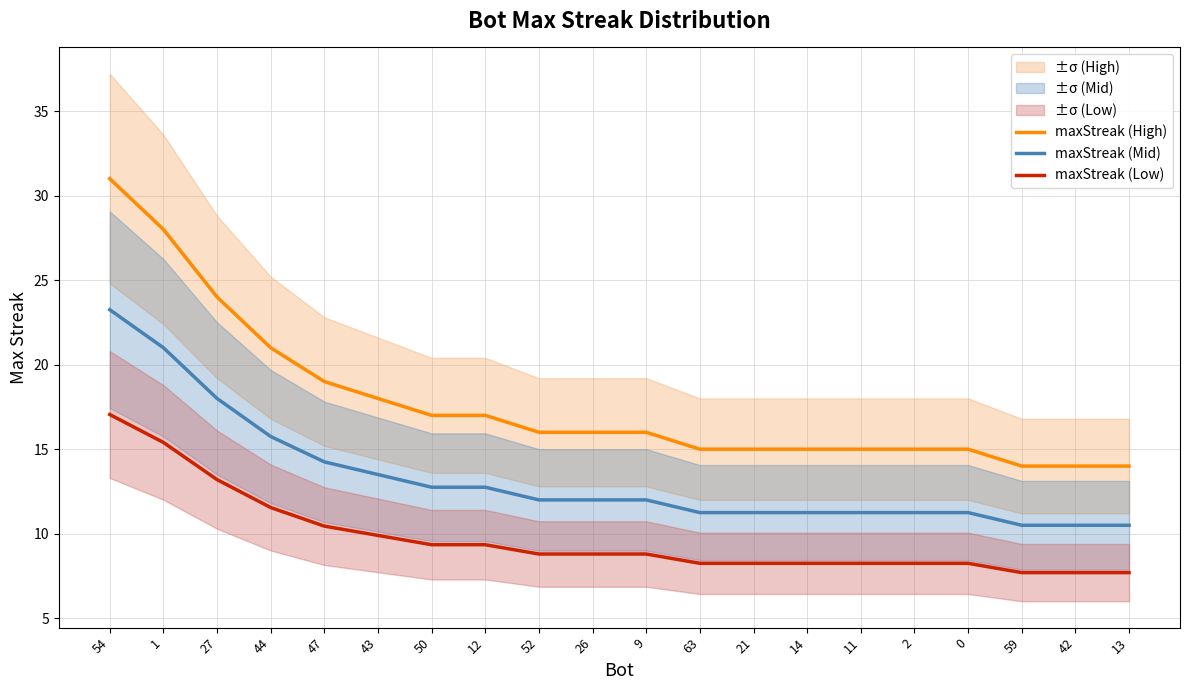

What is the value of the maxStreak (High) point at the 10th from the left?

16.0